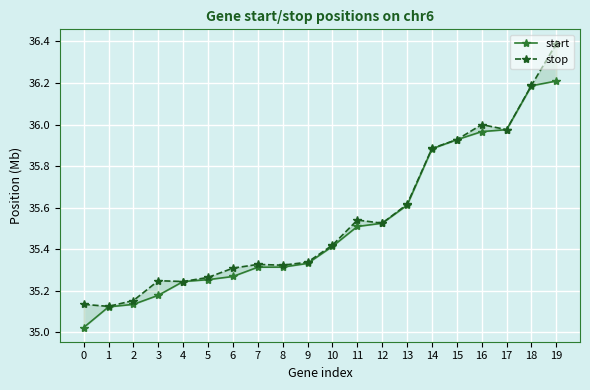

At how many categories does at least one series exceed 35?

20